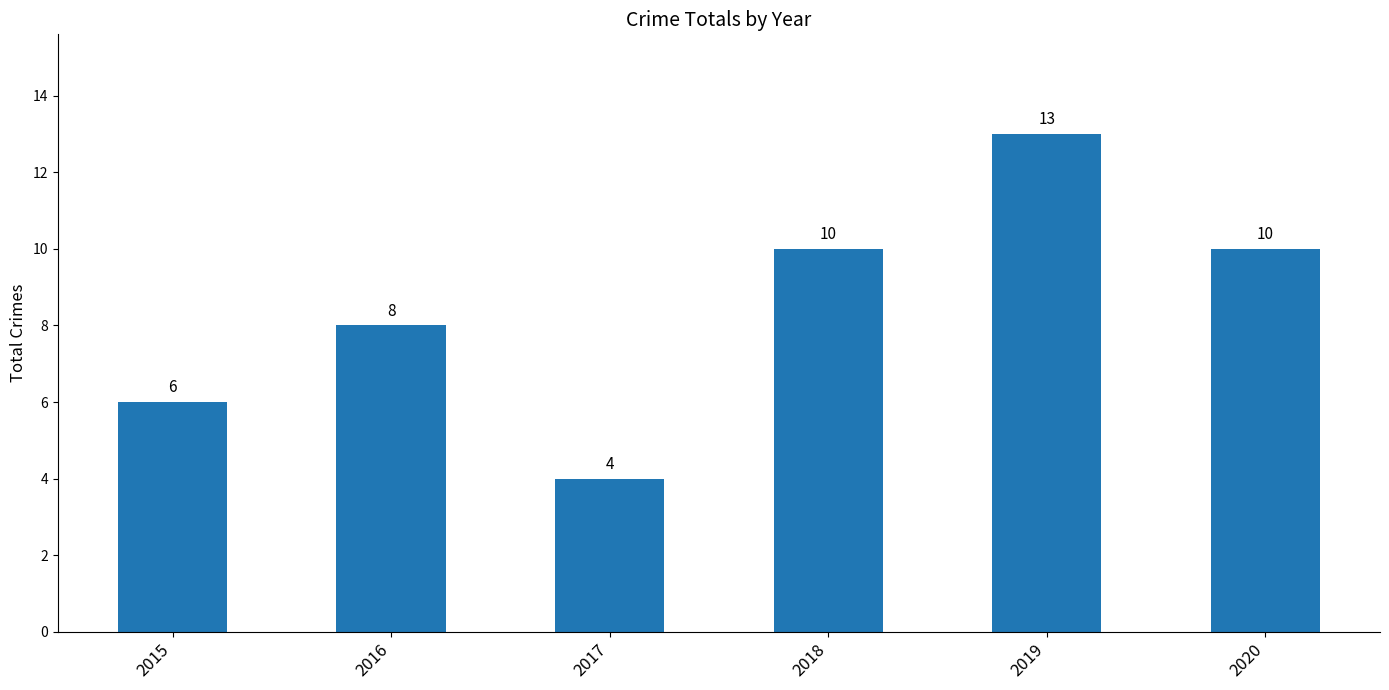

How many categories are shown in the chart?

6